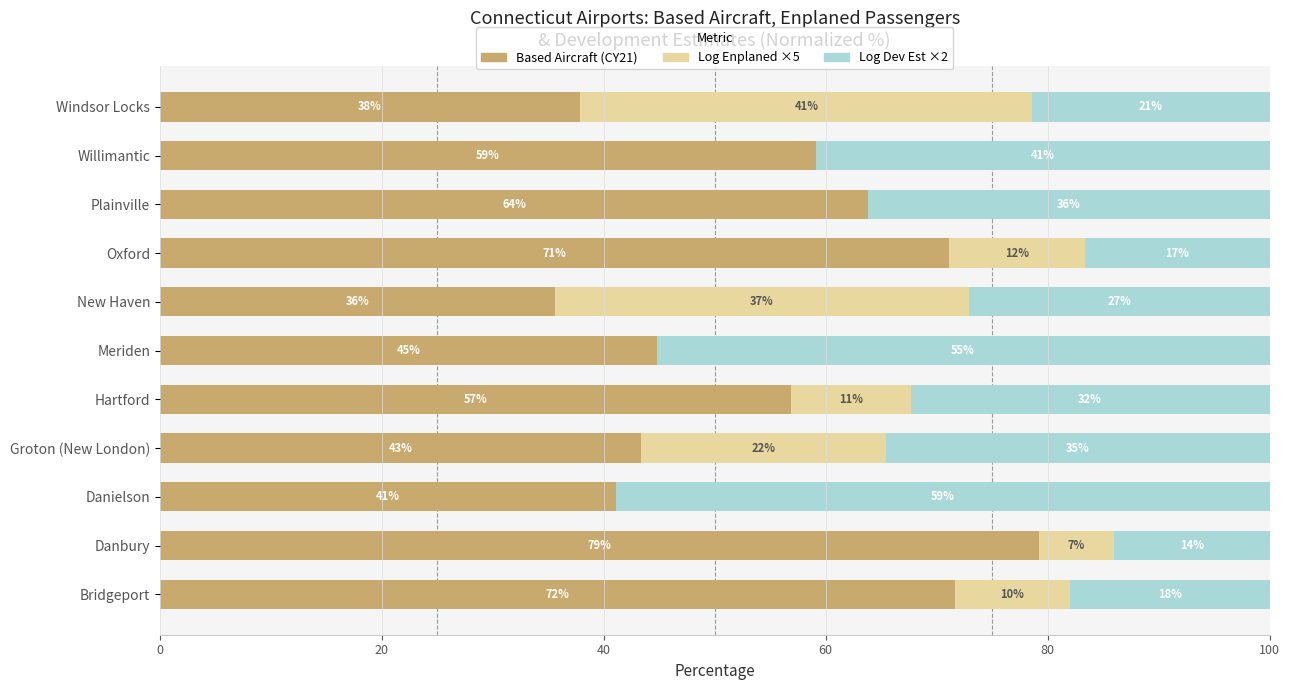

The Based Aircraft (CY21) series shows 17.7 at Plainville. True or false?

False